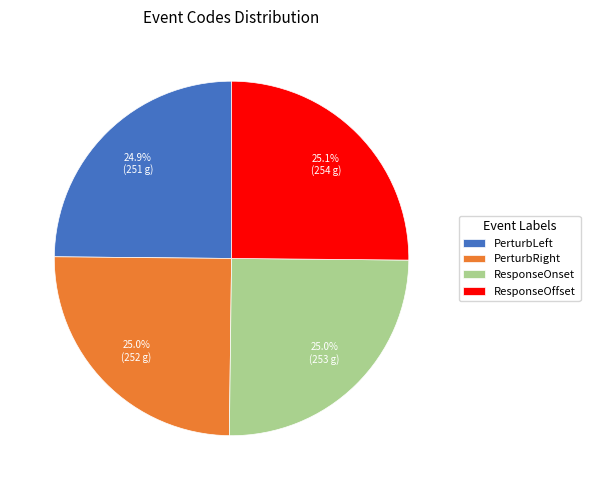

What is the ratio of the value at PerturbLeft to the value at ResponseOffset?

1.0